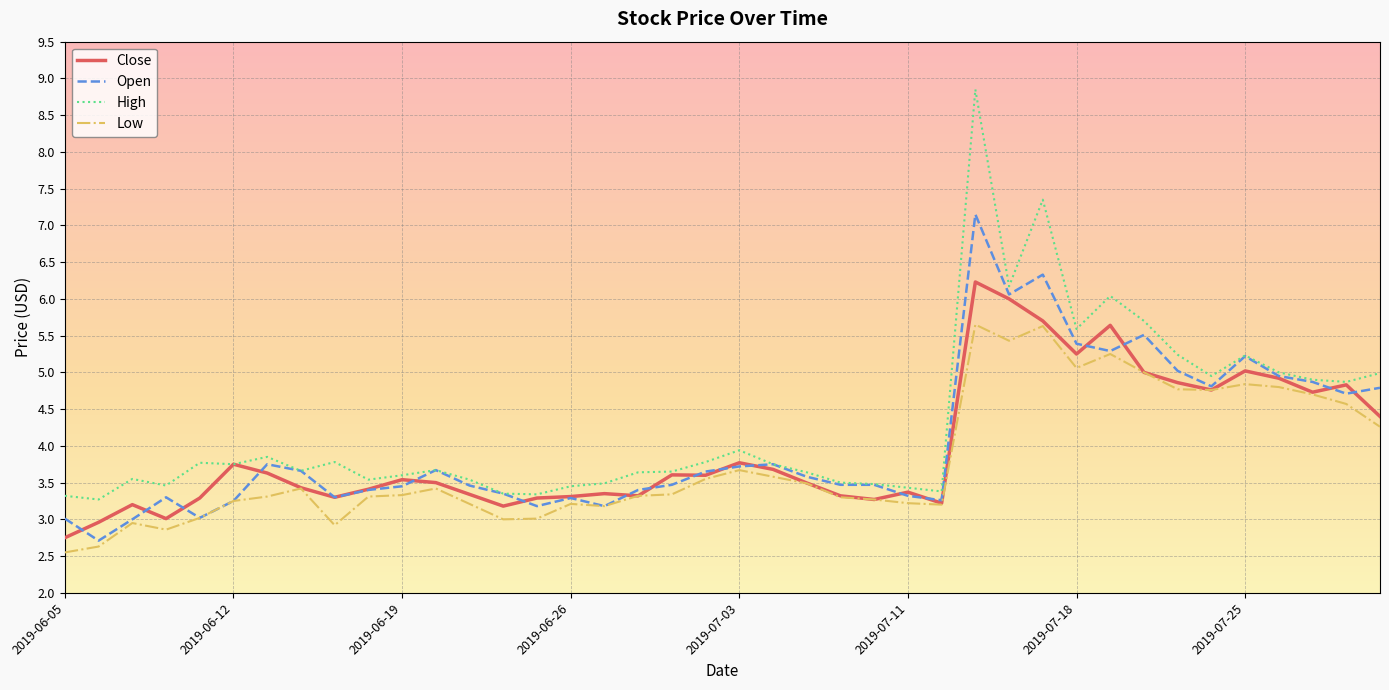

Which series has the largest range (max minus min)?

High